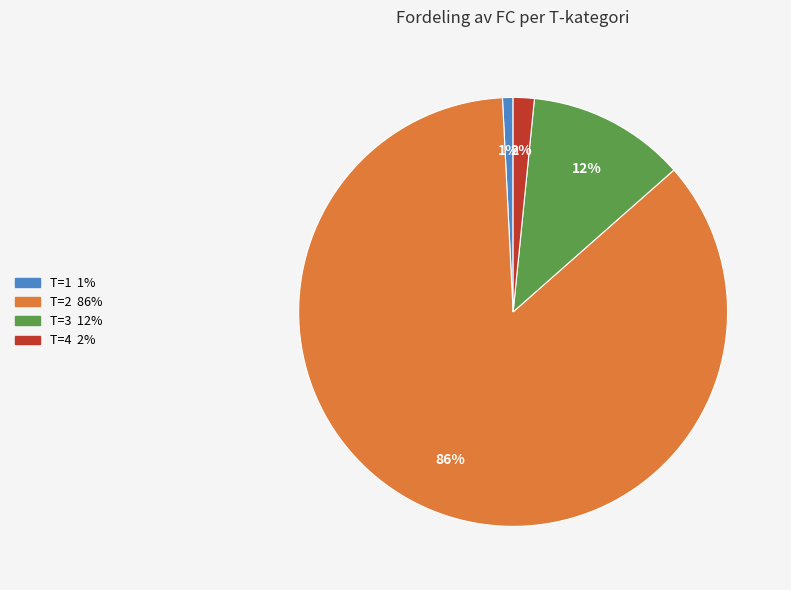

Combined, do T=3 and T=2 account for over 50%?

Yes